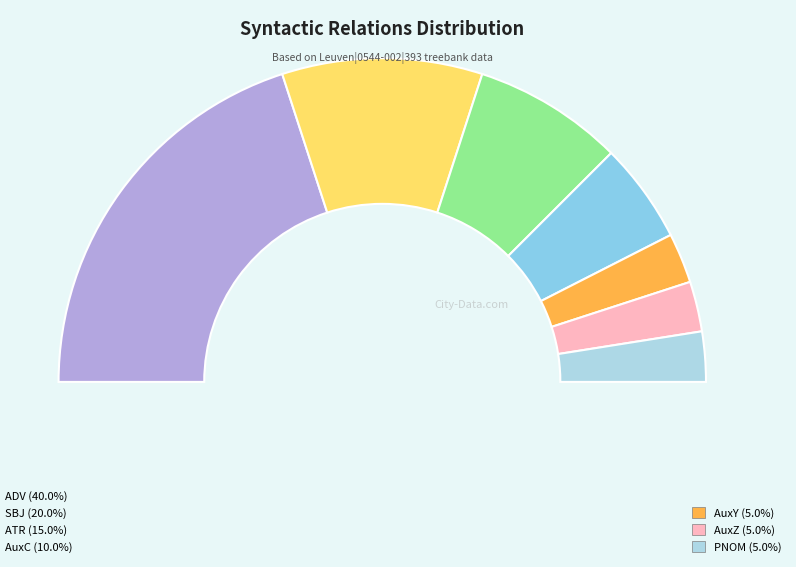

What percentage is the ADV slice, to the nearest percent?

40%